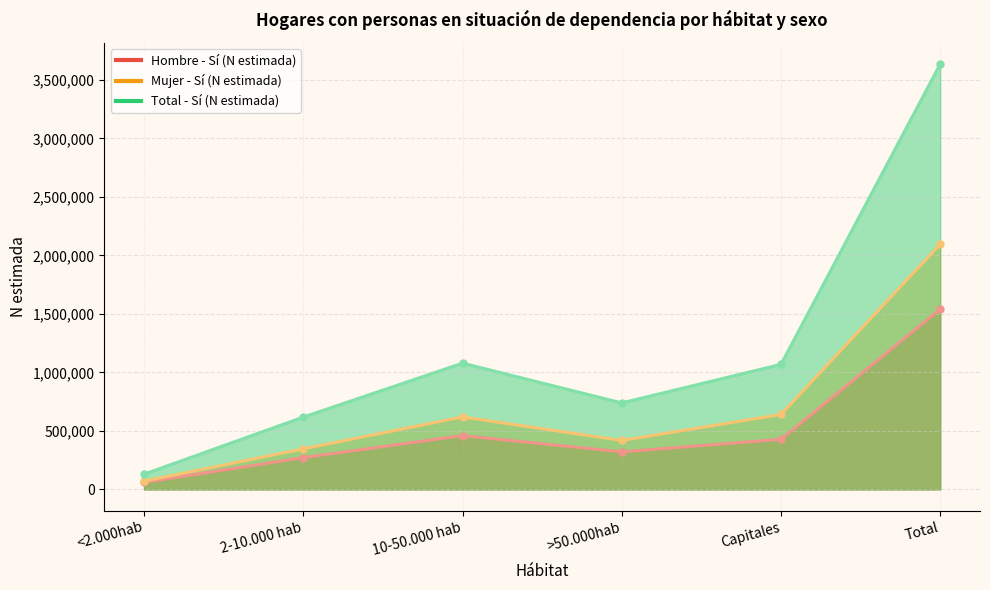

What is the minimum value shown in the chart?

59896